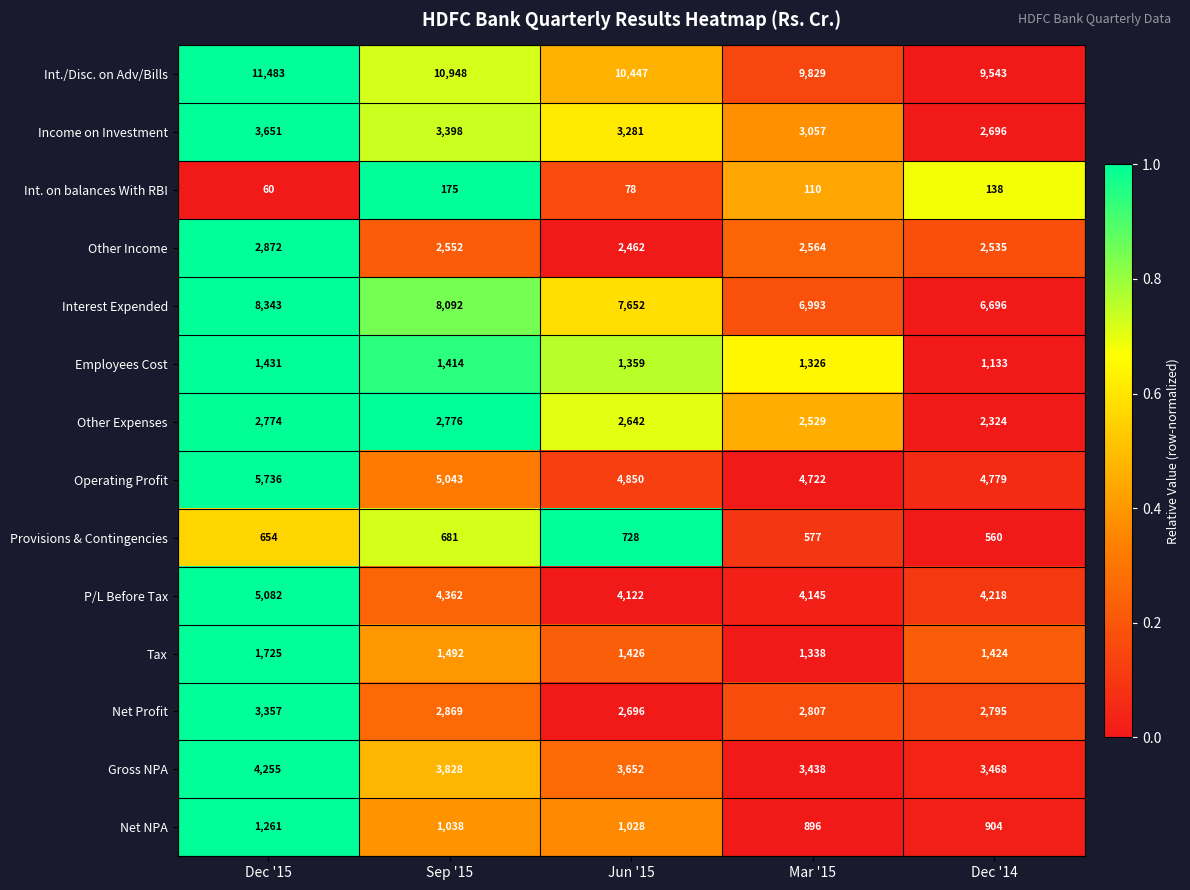

Which category has the highest value in the Operating Profit series?

Dec '15